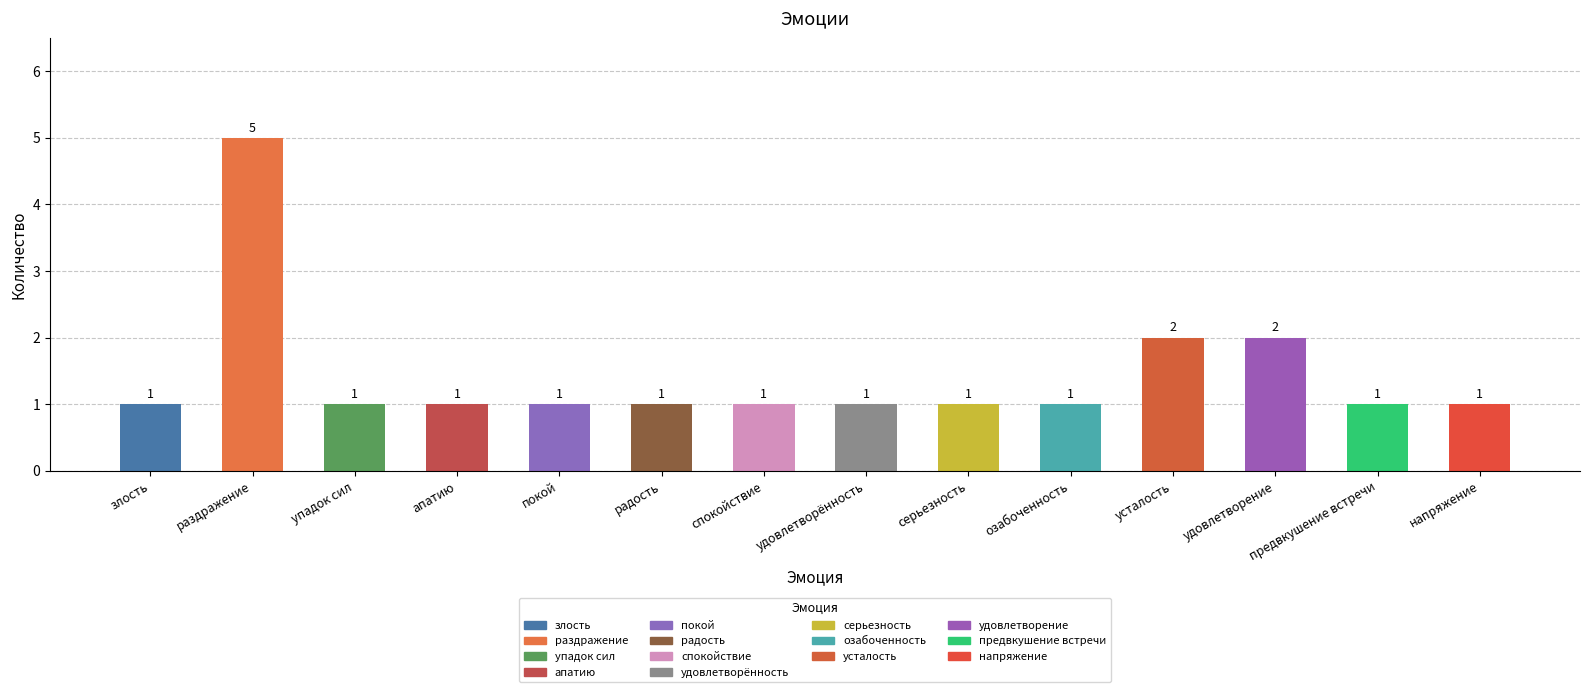

What is the change in value from апатию to удовлетворение?

+1